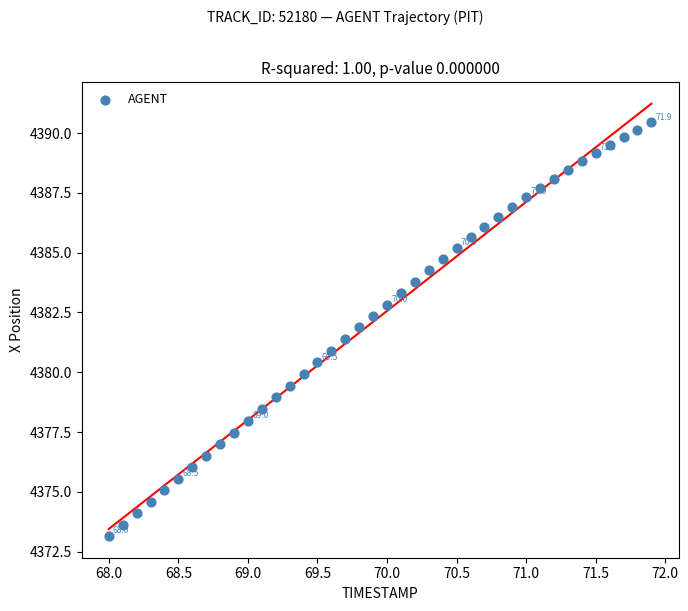

What is the range of X values (max minus min)?

3.9